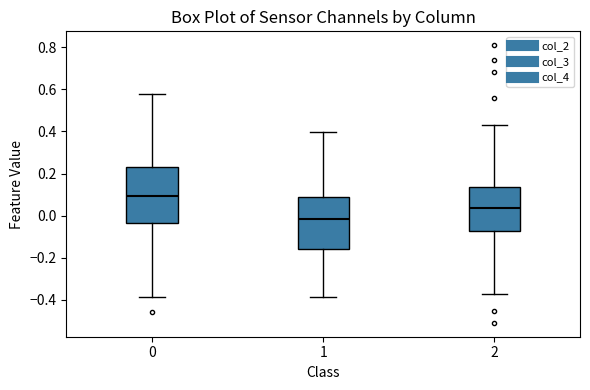

Reading left to right, transcribe this box plot: for each box, give where its median line is, the range the box spans, and where its two whiskers end, as read against the y-axis. The values are not printed on the chart, so give them approximately, as read against the axis.

0: median 0.10, box -0.04 to 0.22, whiskers -0.38 to 0.58
1: median -0.02, box -0.16 to 0.10, whiskers -0.38 to 0.40
2: median 0.04, box -0.08 to 0.14, whiskers -0.38 to 0.44